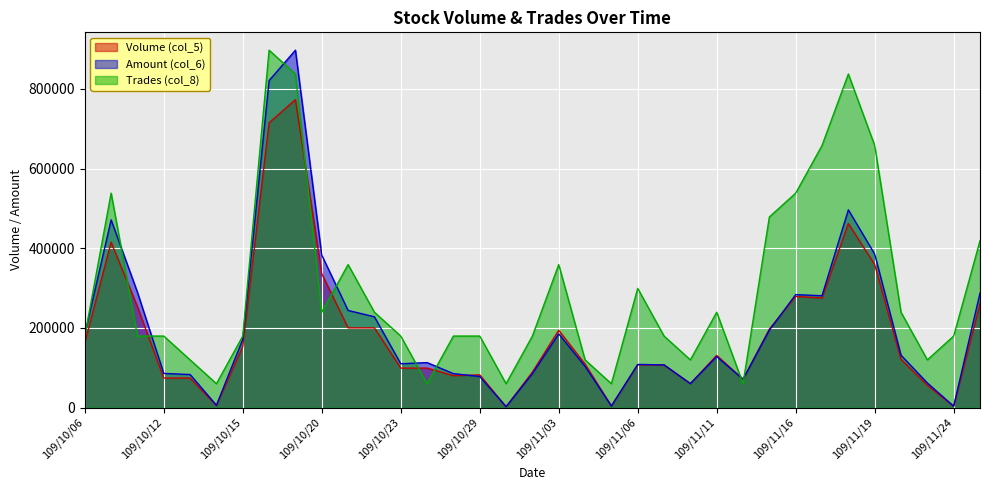

Between 109/10/19 and 109/11/12, which series saw the biggest shift?

Amount (col_6)